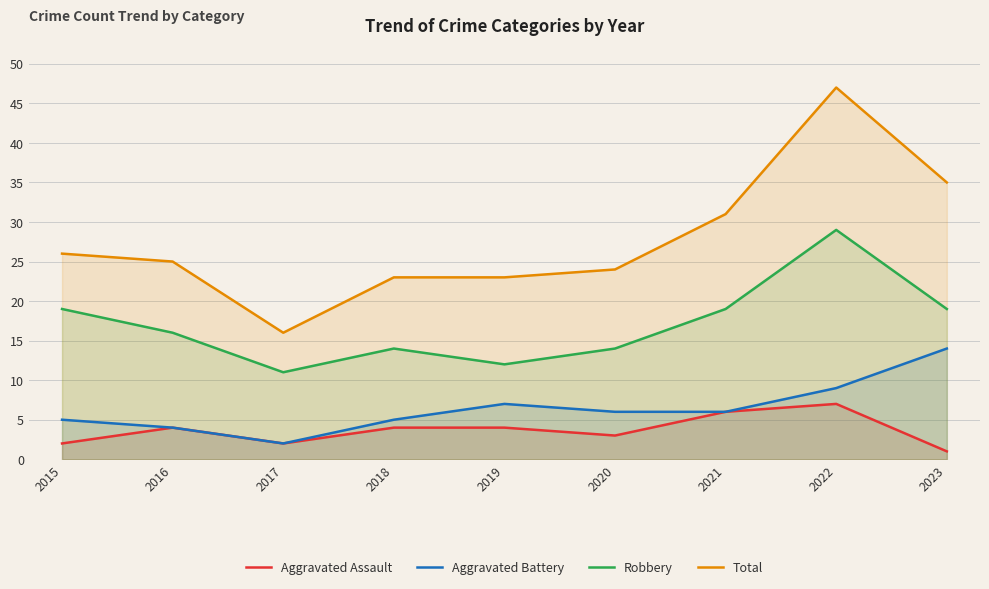

Which category has the highest value across all series?

2022